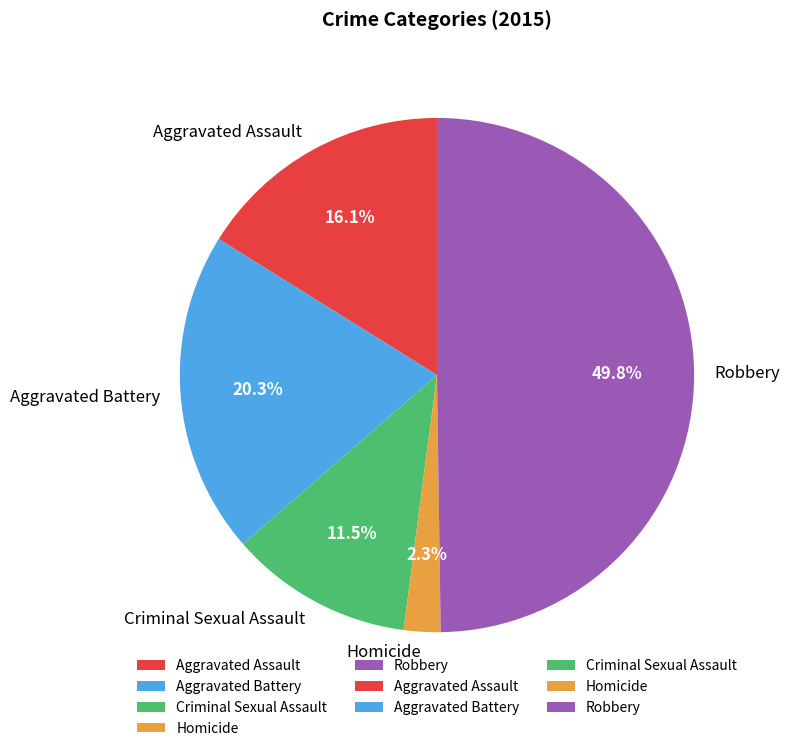

Which slice is the smallest?

Homicide